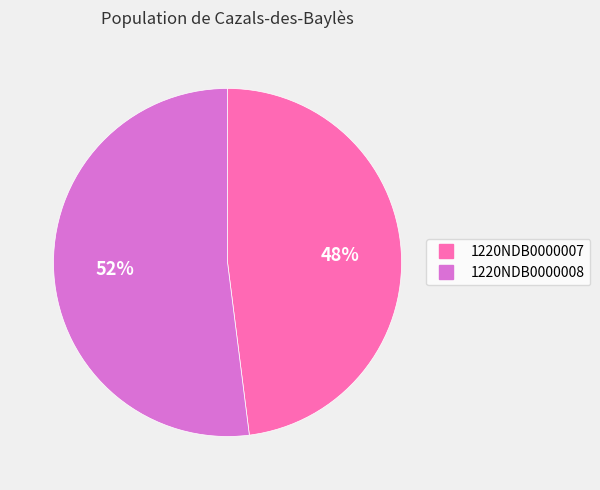

What is the smallest slice in the pie chart?

1220NDB0000007